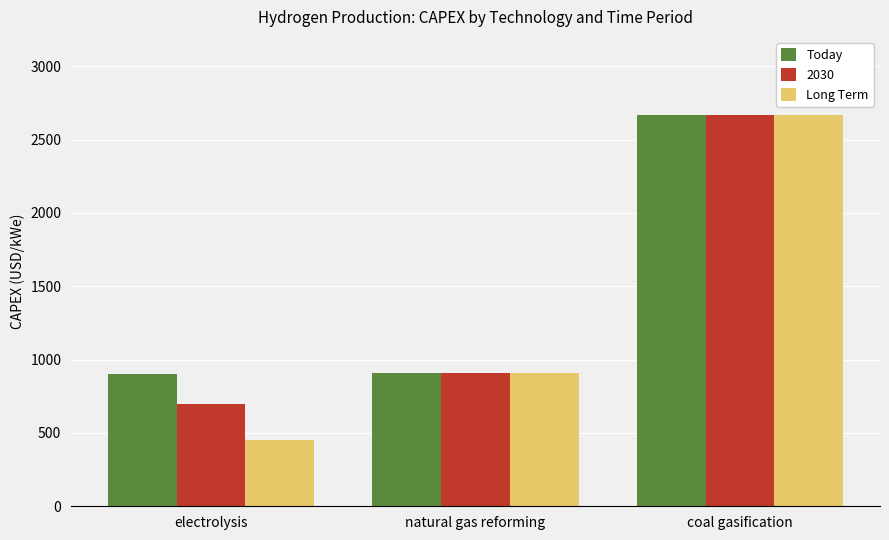

At which category is the sum across all series the highest?

coal gasification